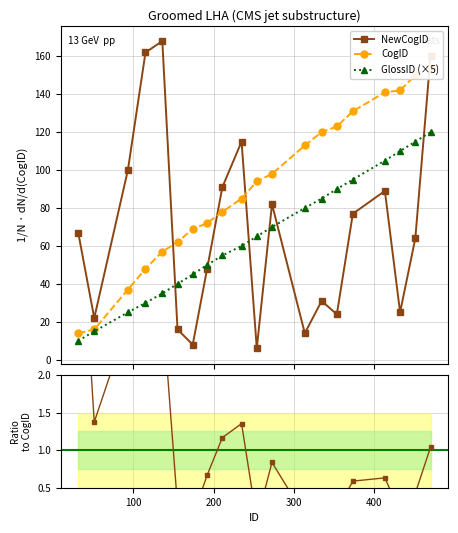

In NewCogID, how many points are higher than both neighbors (excluding endpoints)?

5